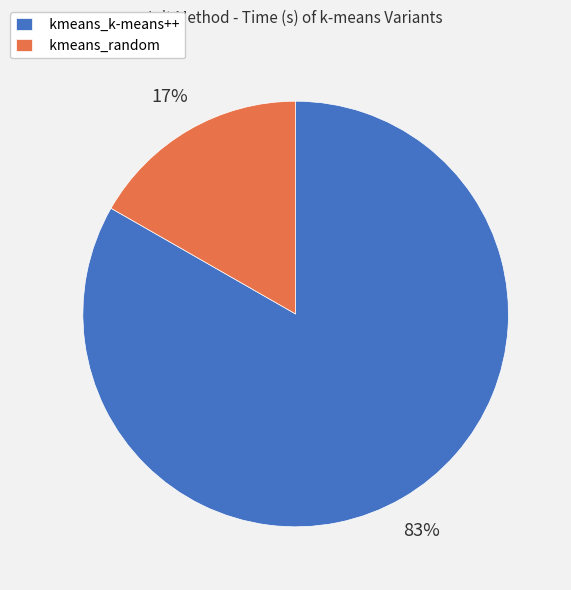

The kmeans_random slice represents 24% of the pie. True or false?

False